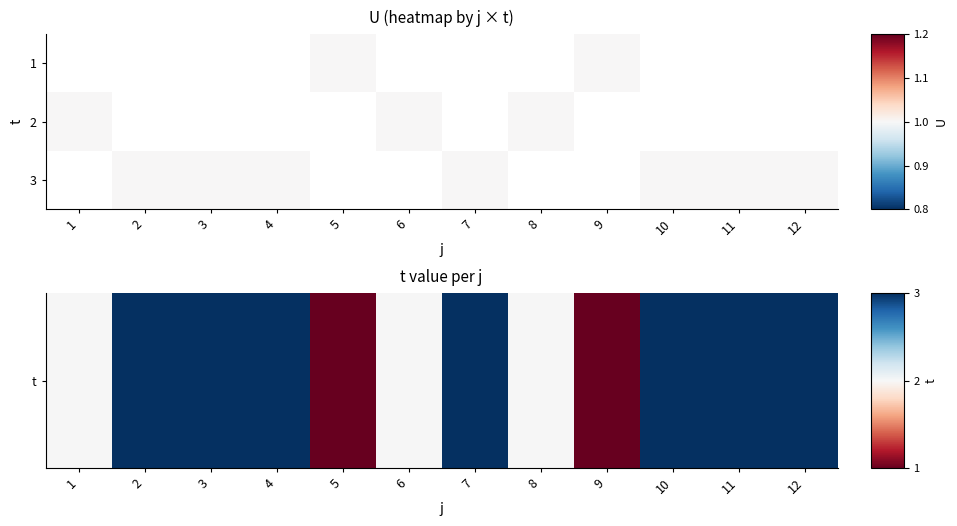

Between 4 and 5, which series saw the biggest shift?

t